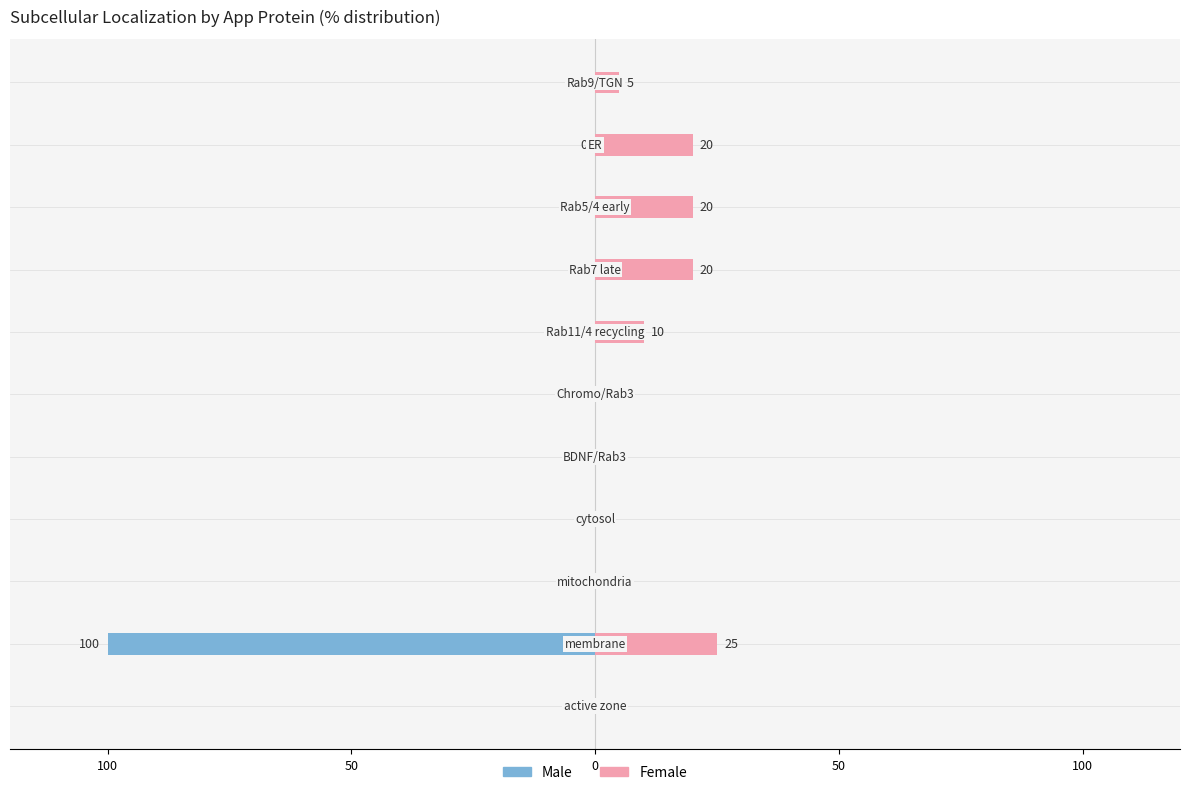

Rank the series at 5 from lowest to highest value.

Male, Female